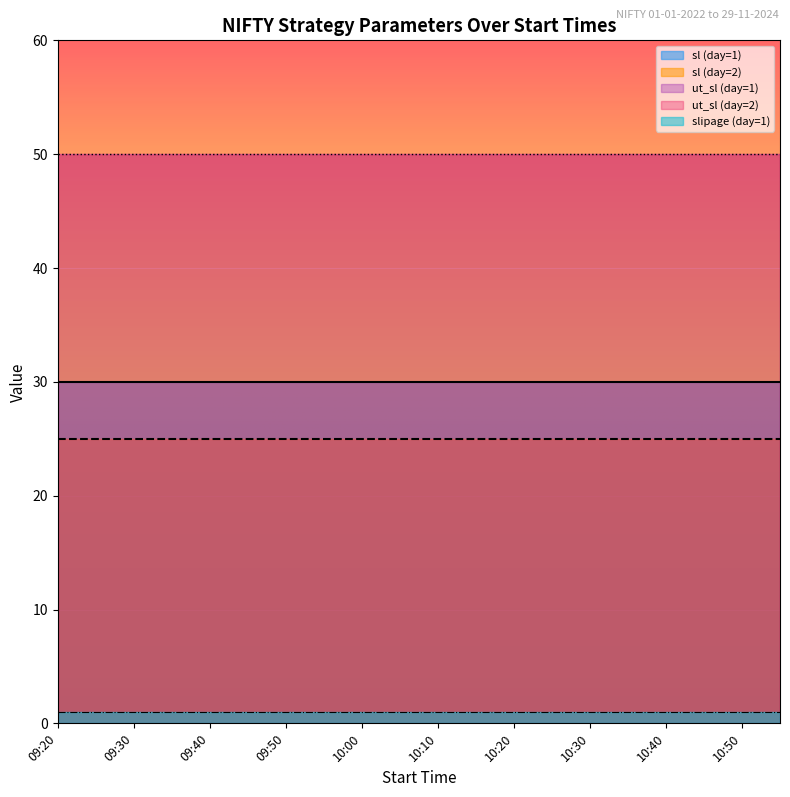

At which label does ut_sl reach its peak?

09:20